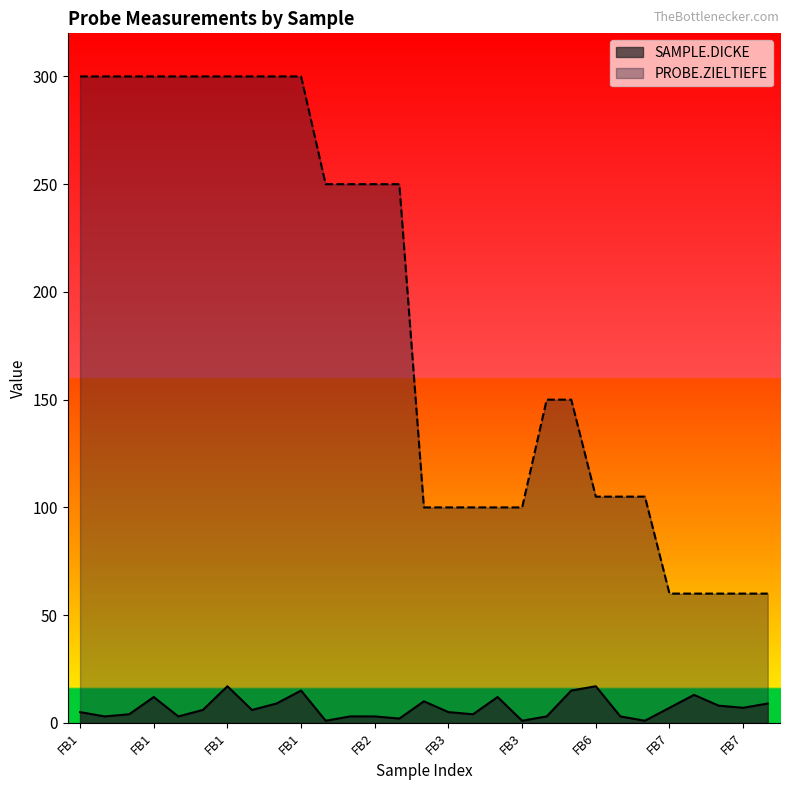

True or false: PROBE.ZIELTIEFE and SAMPLE.DICKE intersect in this chart.

False